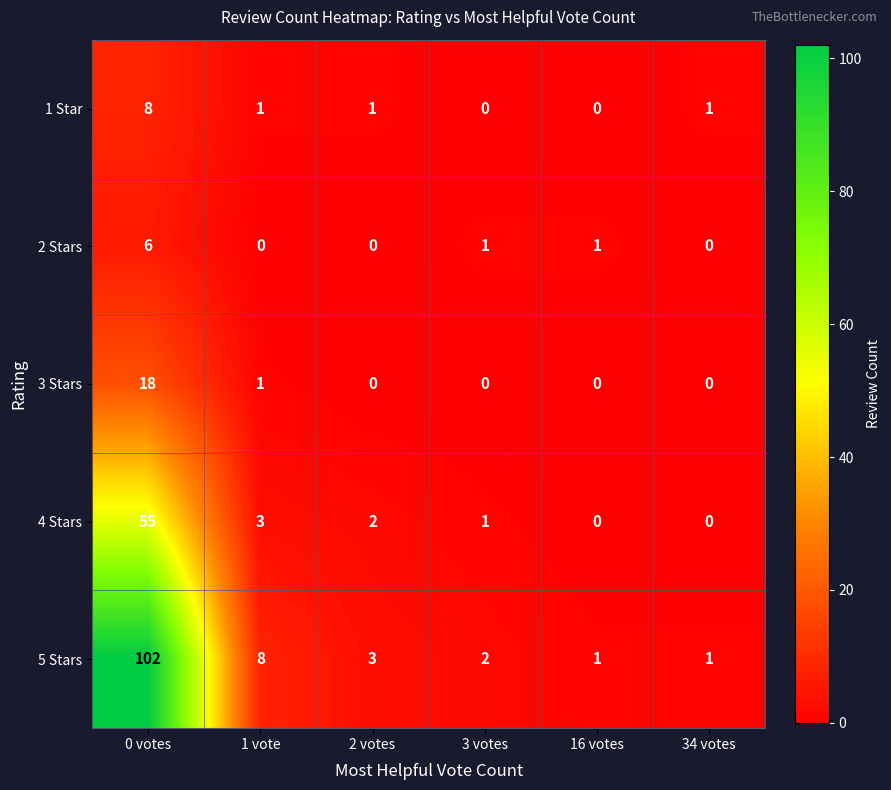

Read the 5 Stars value at 2 votes, to the nearest 5.

5